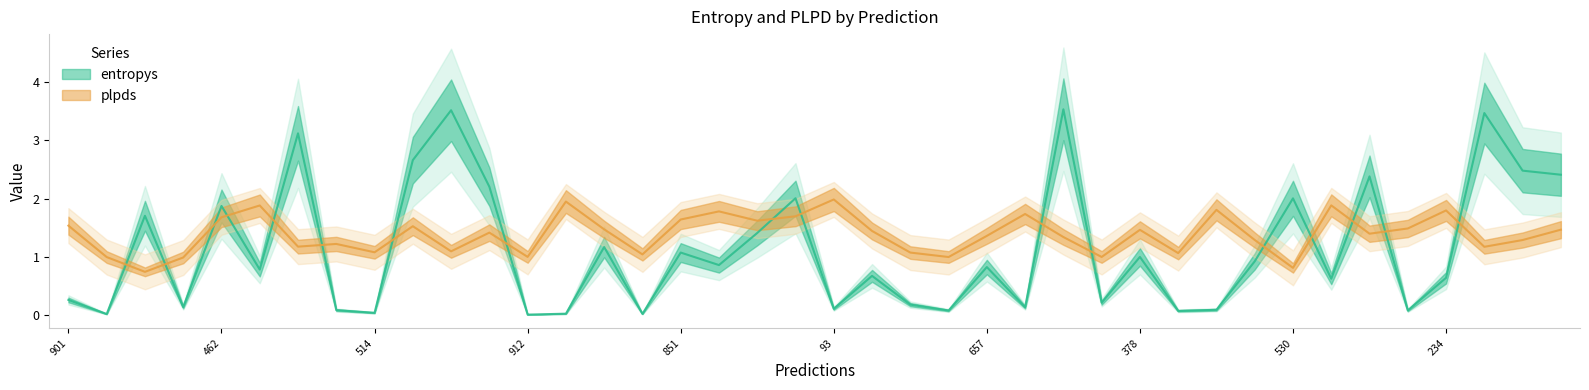

Reading left to right, transcribe all the data shown in this chart.

entropys: 901=0.3	955=0.0	80=1.7	451=0.1	462=1.9	703=0.8	477=3.1	446=0.1	514=0.0	327=2.7	626=3.5	999=2.2	912=0.0	642=0.0	922=1.2	264=0.0	851=1.1	766=0.9	677=1.4	777=2.0	93=0.1	6=0.7	347=0.2	788=0.1	657=0.8	606=0.1	731=3.5	415=0.2	378=1.0	162=0.1	207=0.1	55=0.9	530=2.0	122=0.6	659=2.4	990=0.1	234=0.6	726=3.5	683=2.5	785=2.4
plpds: 901=1.5	955=1.0	80=0.7	451=1.0	462=1.7	703=1.9	477=1.2	446=1.2	514=1.1	327=1.5	626=1.1	999=1.4	912=1.0	642=2.0	922=1.5	264=1.0	851=1.6	766=1.8	677=1.6	777=1.7	93=2.0	6=1.4	347=1.1	788=1.0	657=1.4	606=1.7	731=1.3	415=1.0	378=1.5	162=1.1	207=1.8	55=1.3	530=0.8	122=1.9	659=1.4	990=1.5	234=1.8	726=1.2	683=1.3	785=1.5